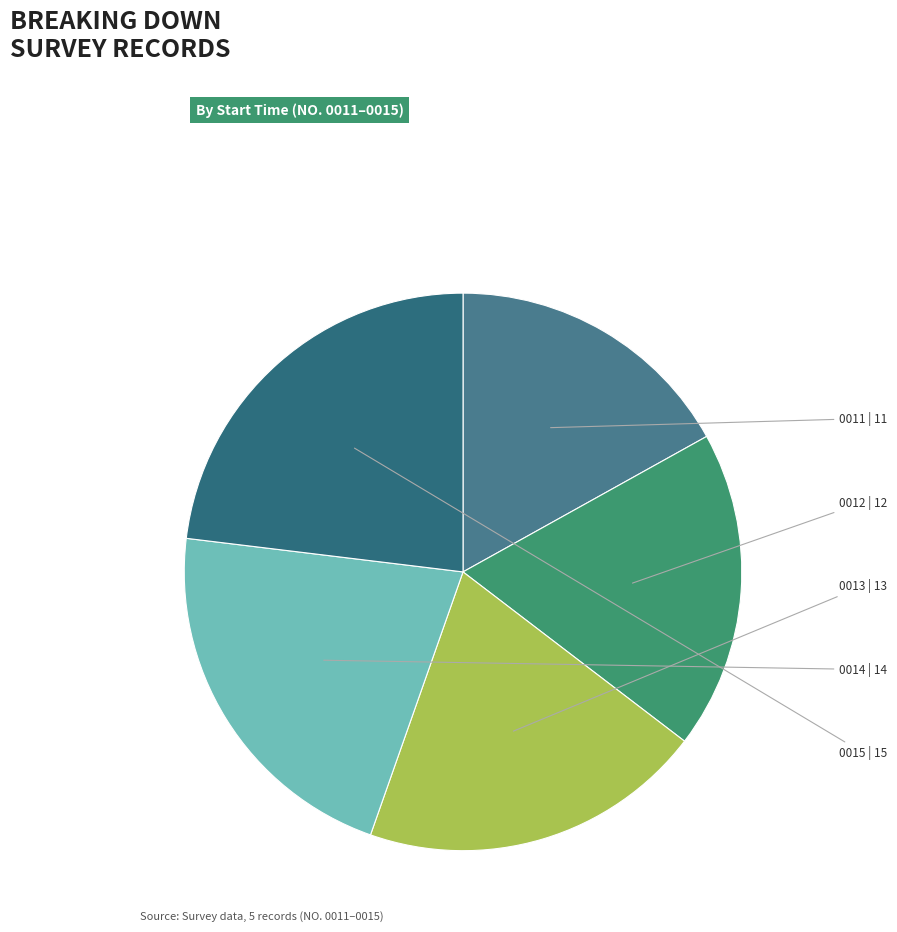

How many segments does this pie chart have?

5